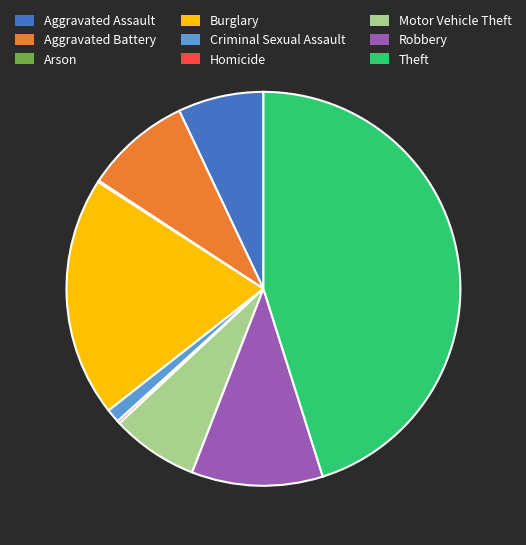

Which category has the biggest portion of the pie?

Theft